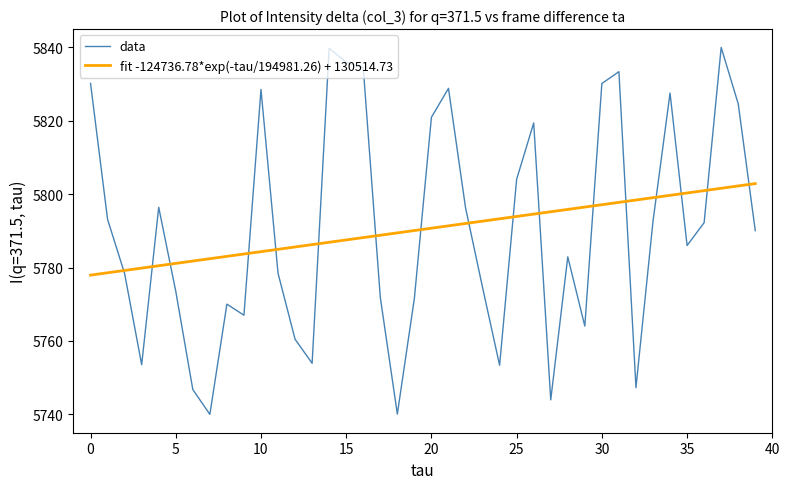

What is the highest value of the data series?

5840.0